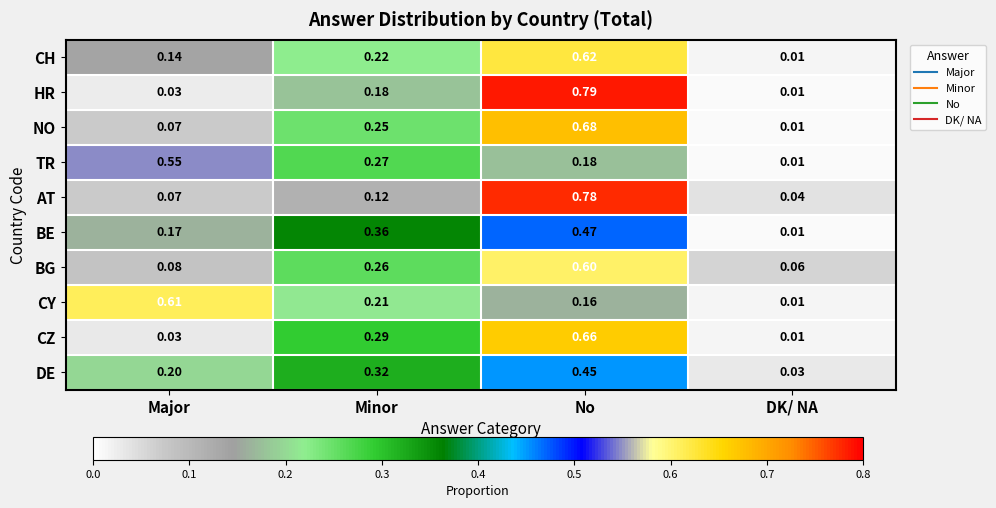

At which category does the chart reach its peak across all series?

No